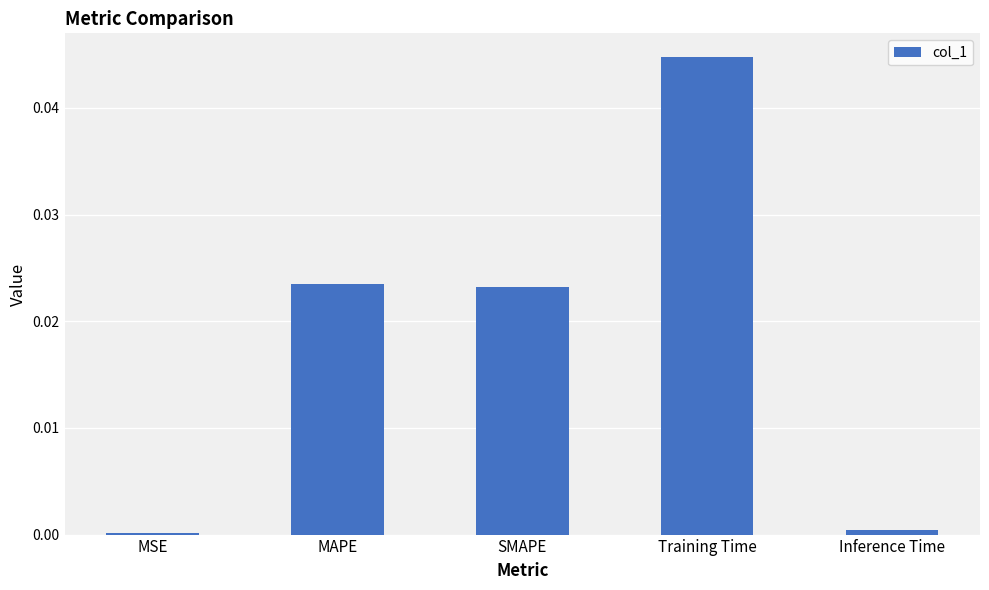

Does the chart contain stacked bars?

No